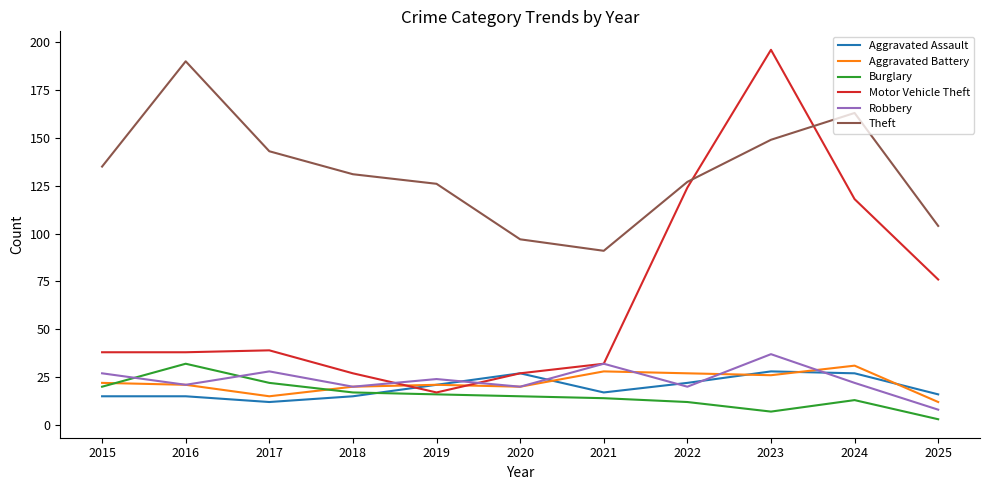

What is the difference between the Aggravated Battery values at 2023 and 2018?

6